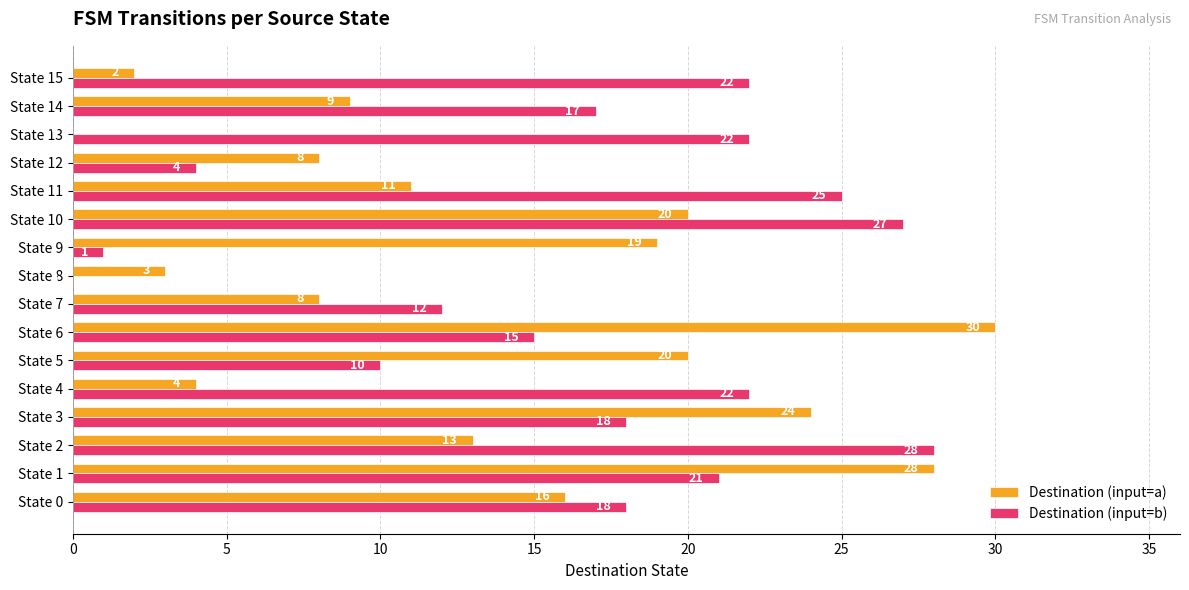

What is the total value across all series at State 14?

26